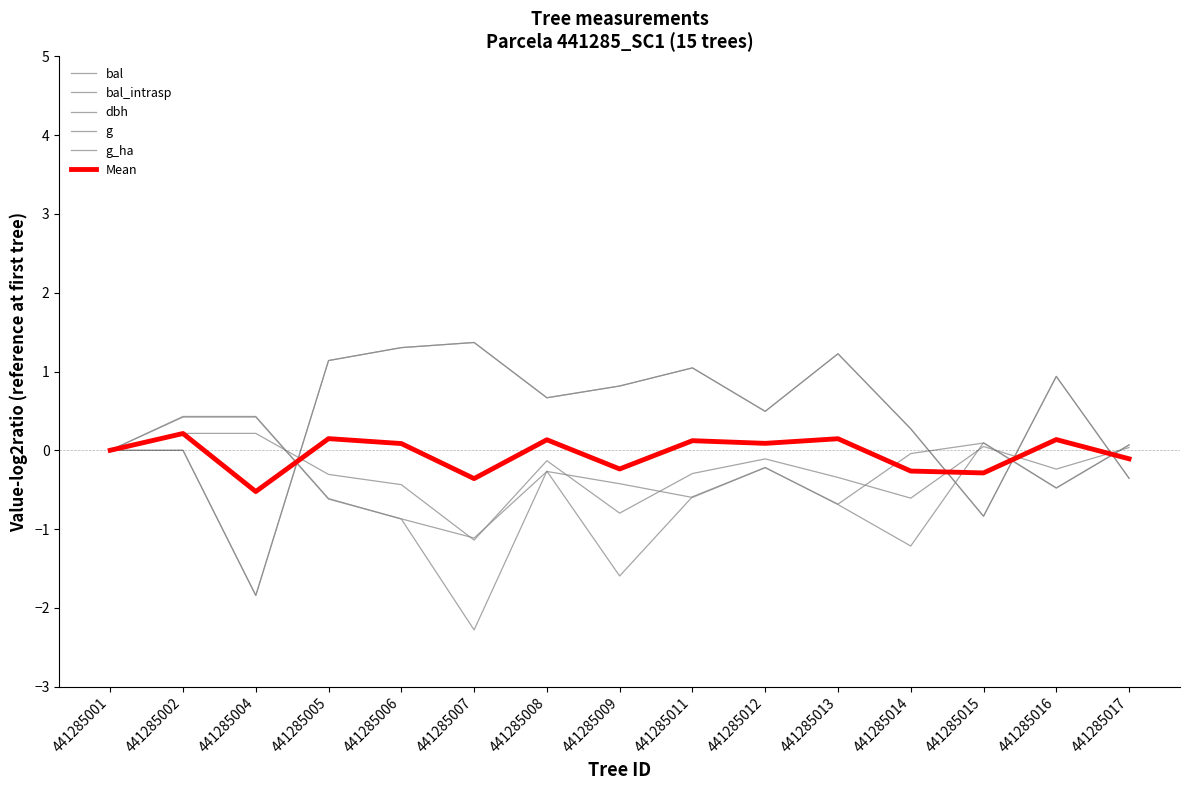

Does the chart display data point markers on the line(s)?

No